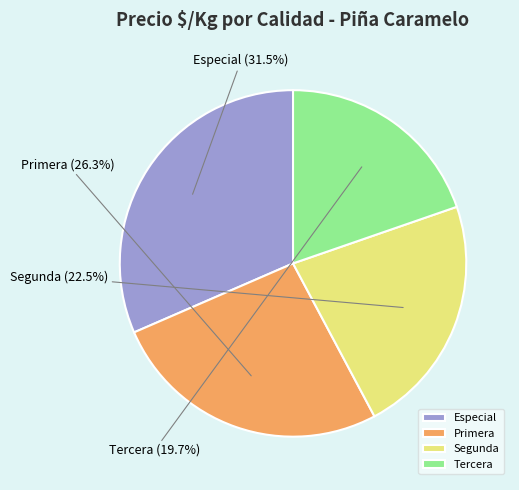

Which slice is the smallest?

Tercera